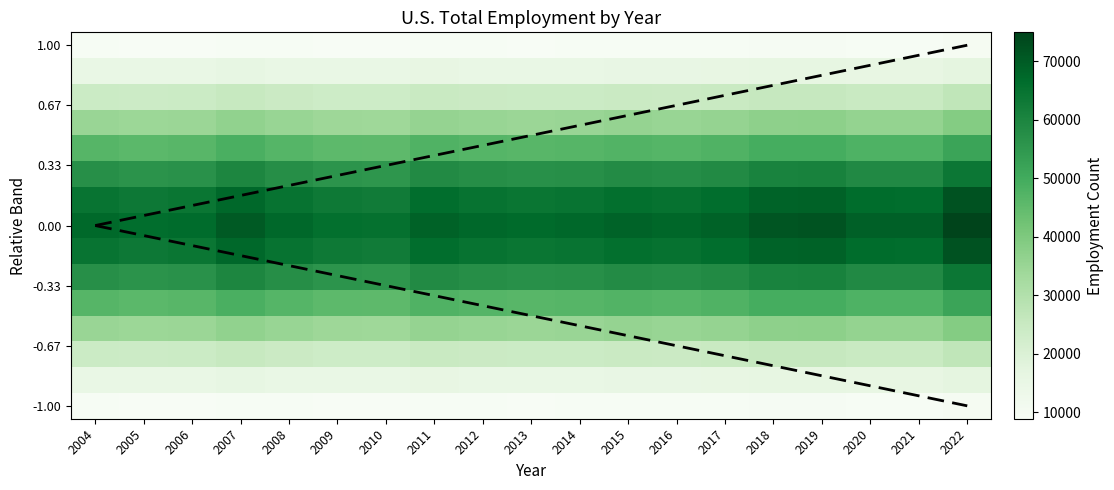

At which category does the chart reach its peak across all series?

2022